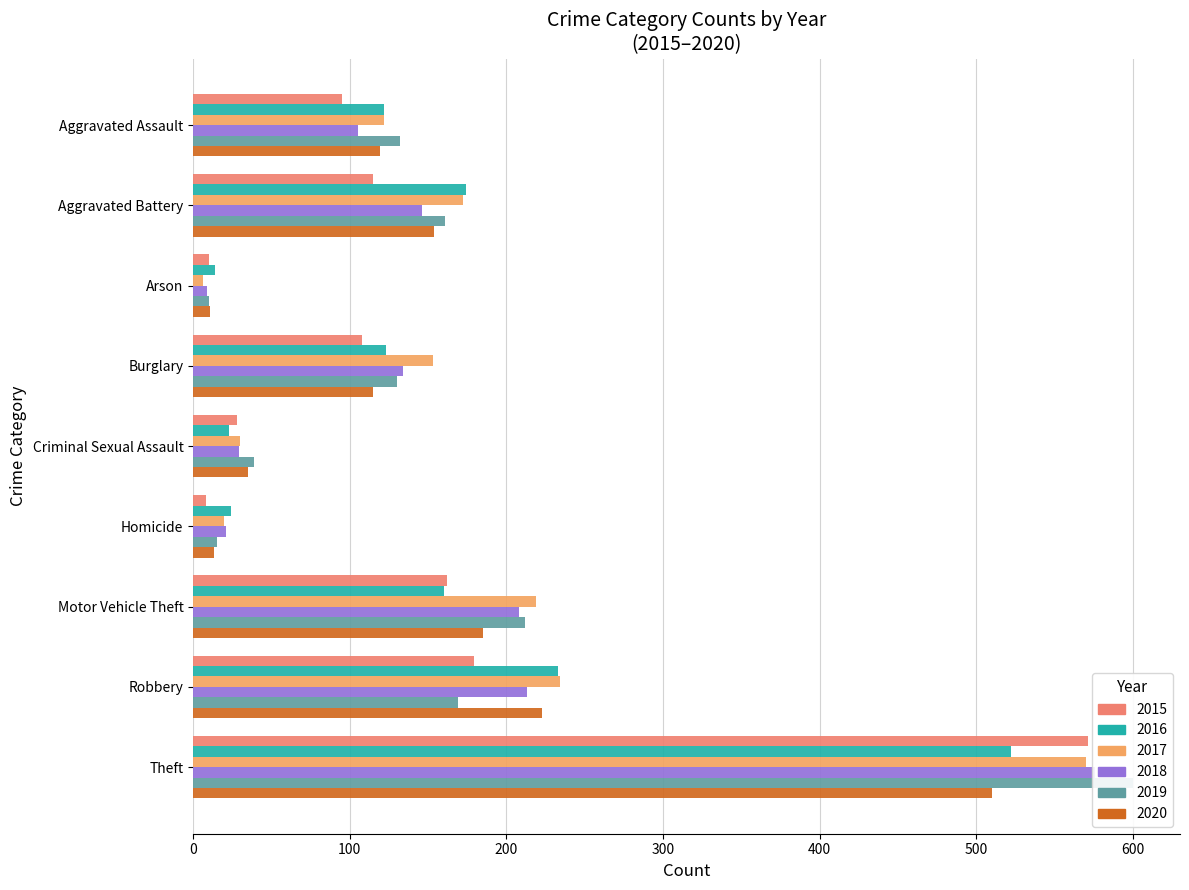

Where is 2018 nearest to the value 292?

Robbery